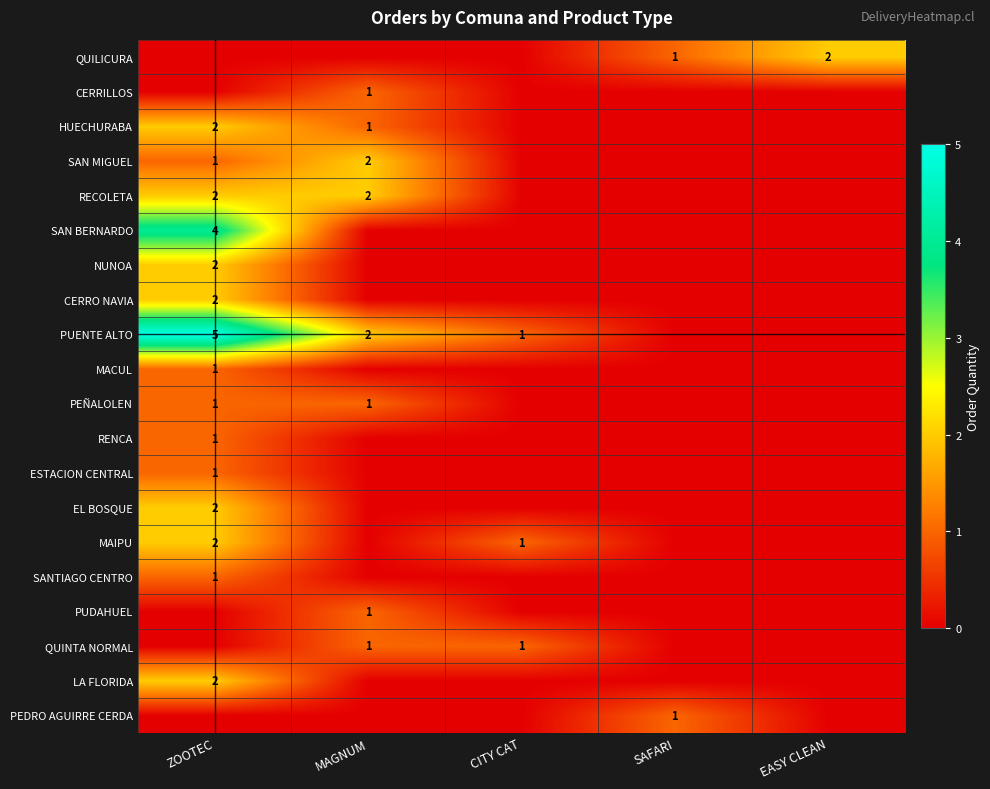

True or false: LA FLORIDA has a value of 2 at ZOOTEC.

True